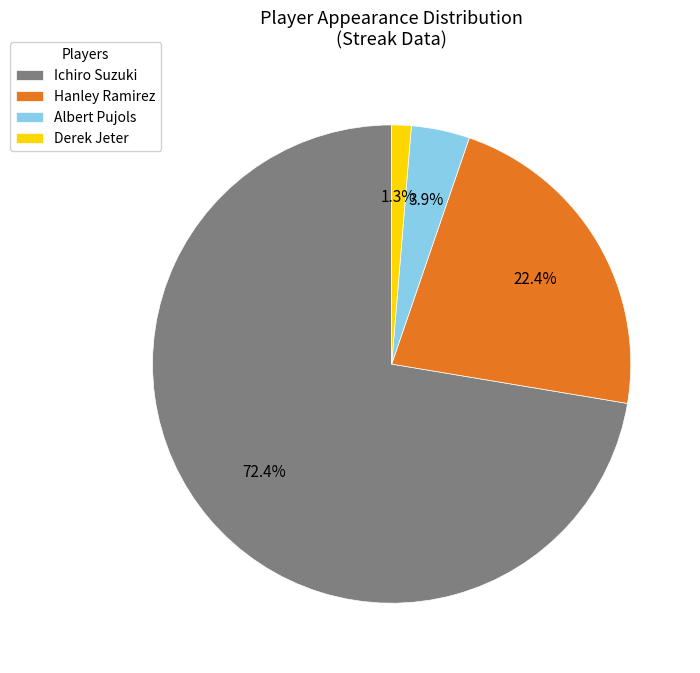

Which category has the smallest portion of the pie?

Derek Jeter